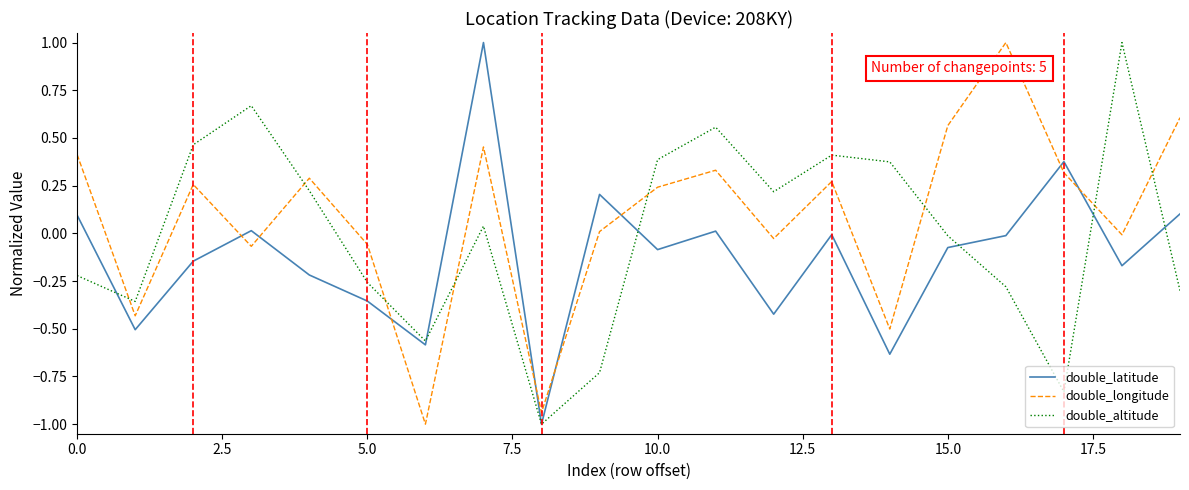

Which series has the largest total across all categories?

double_longitude